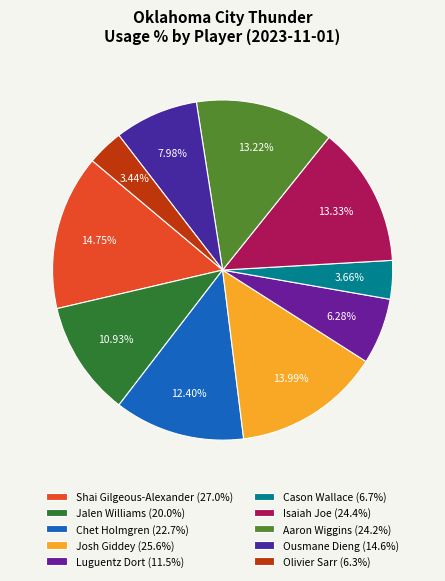

Is the sum of Jalen Williams and Shai Gilgeous-Alexander greater than half?

No